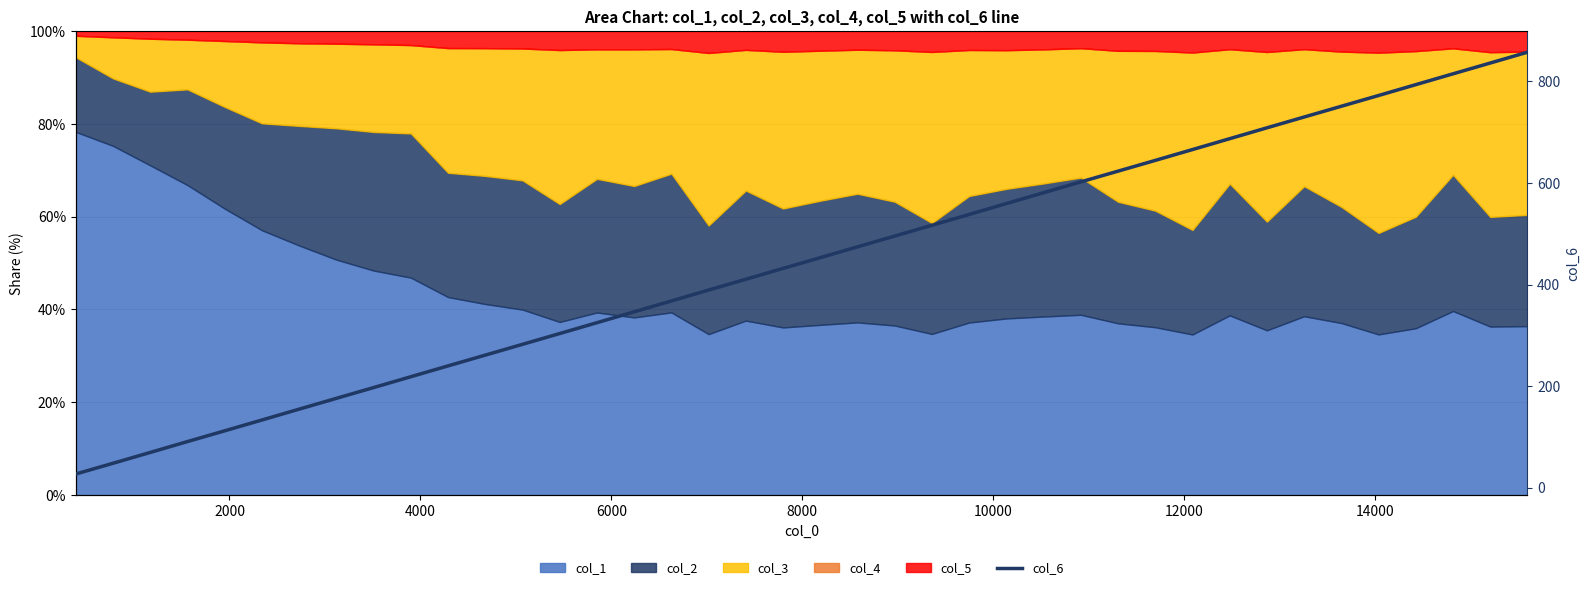

What is the value of the 36th point from the left?

772.4